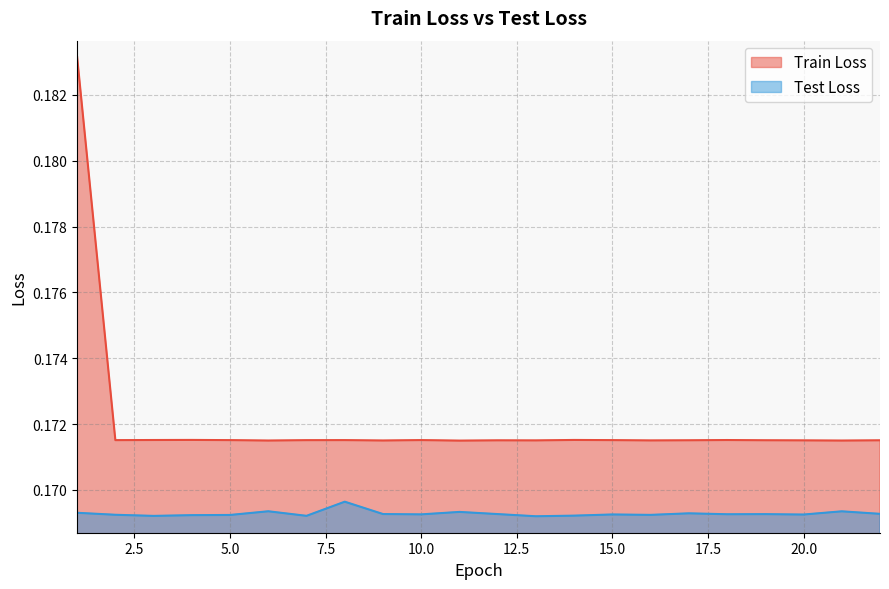

Reading right to left, transcribe all the data shown in this chart.

Train Loss: 0.2	0.2	0.2	0.2	0.2	0.2	0.2	0.2	0.2	0.2	0.2	0.2	0.2	0.2	0.2	0.2	0.2	0.2	0.2	0.2	0.2	0.2
Test Loss: 0.2	0.2	0.2	0.2	0.2	0.2	0.2	0.2	0.2	0.2	0.2	0.2	0.2	0.2	0.2	0.2	0.2	0.2	0.2	0.2	0.2	0.2